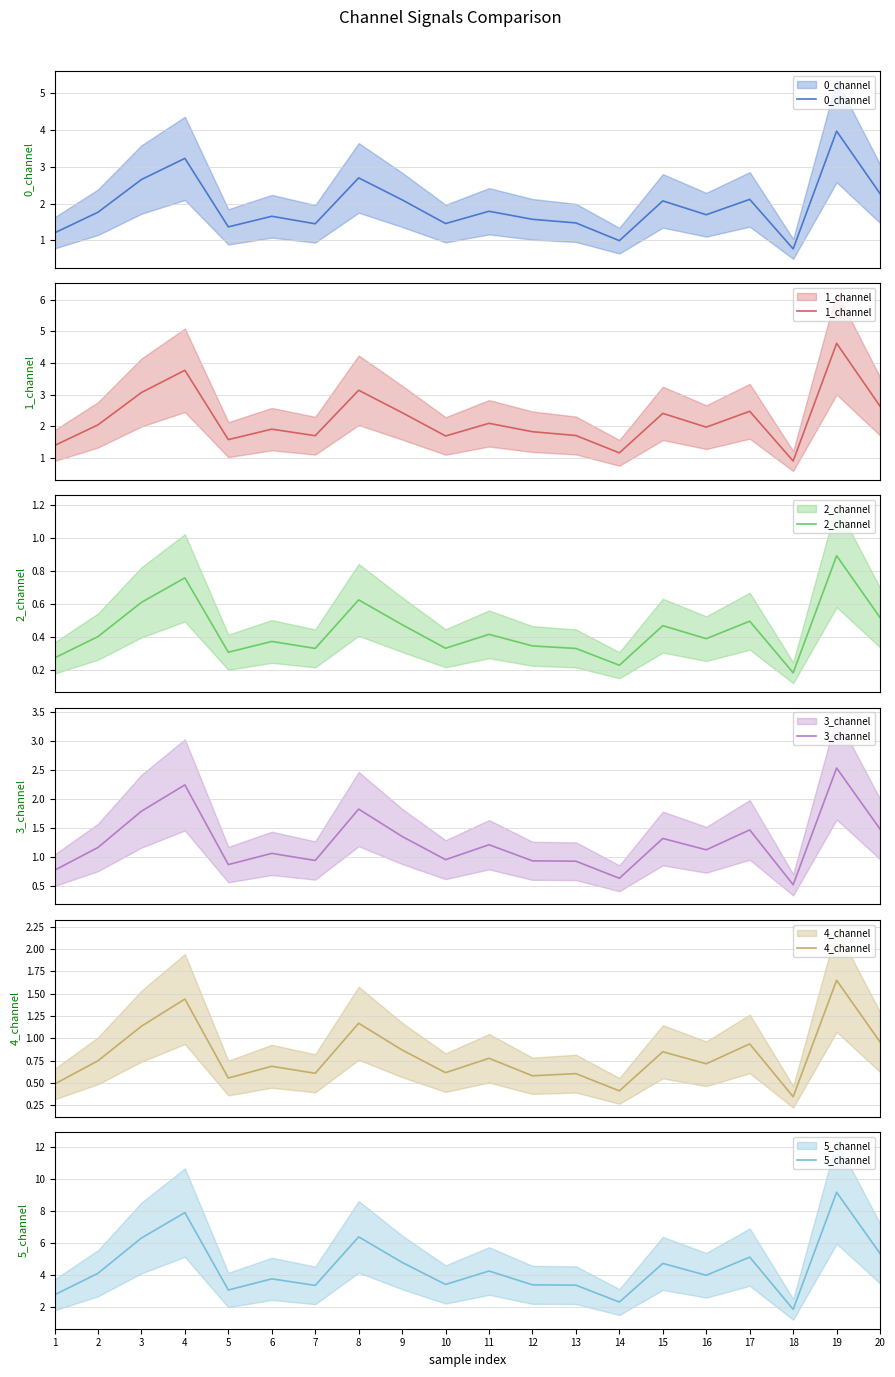

List the labels in order of 0_channel value, largest first.

19, 4, 8, 3, 20, 17, 9, 15, 11, 2, 16, 6, 12, 13, 10, 7, 5, 1, 14, 18